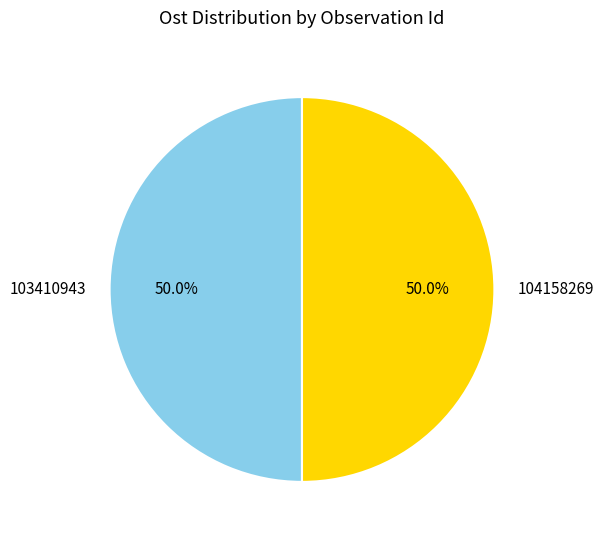

Is the sum of 103410943 and 104158269 greater than half?

Yes